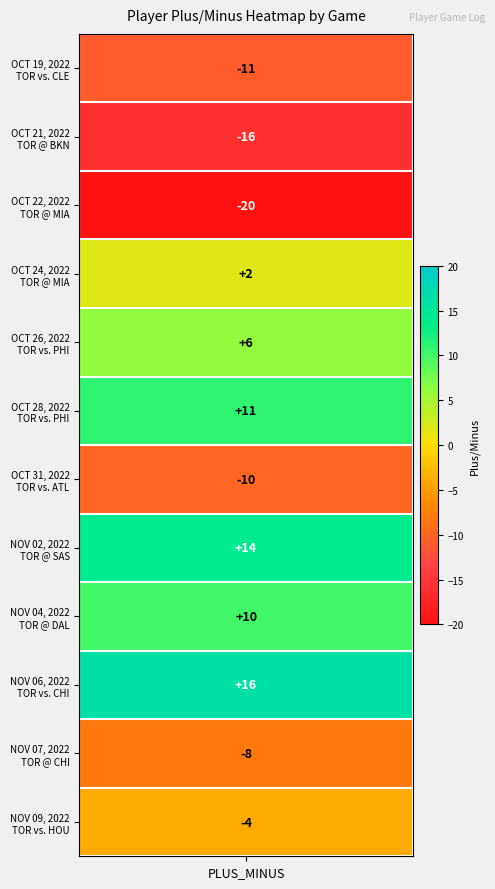

Rank the categories by value from lowest to highest.

OCT 22, 2022, OCT 21, 2022, OCT 19, 2022, OCT 31, 2022, NOV 07, 2022, NOV 09, 2022, OCT 24, 2022, OCT 26, 2022, NOV 04, 2022, OCT 28, 2022, NOV 02, 2022, NOV 06, 2022